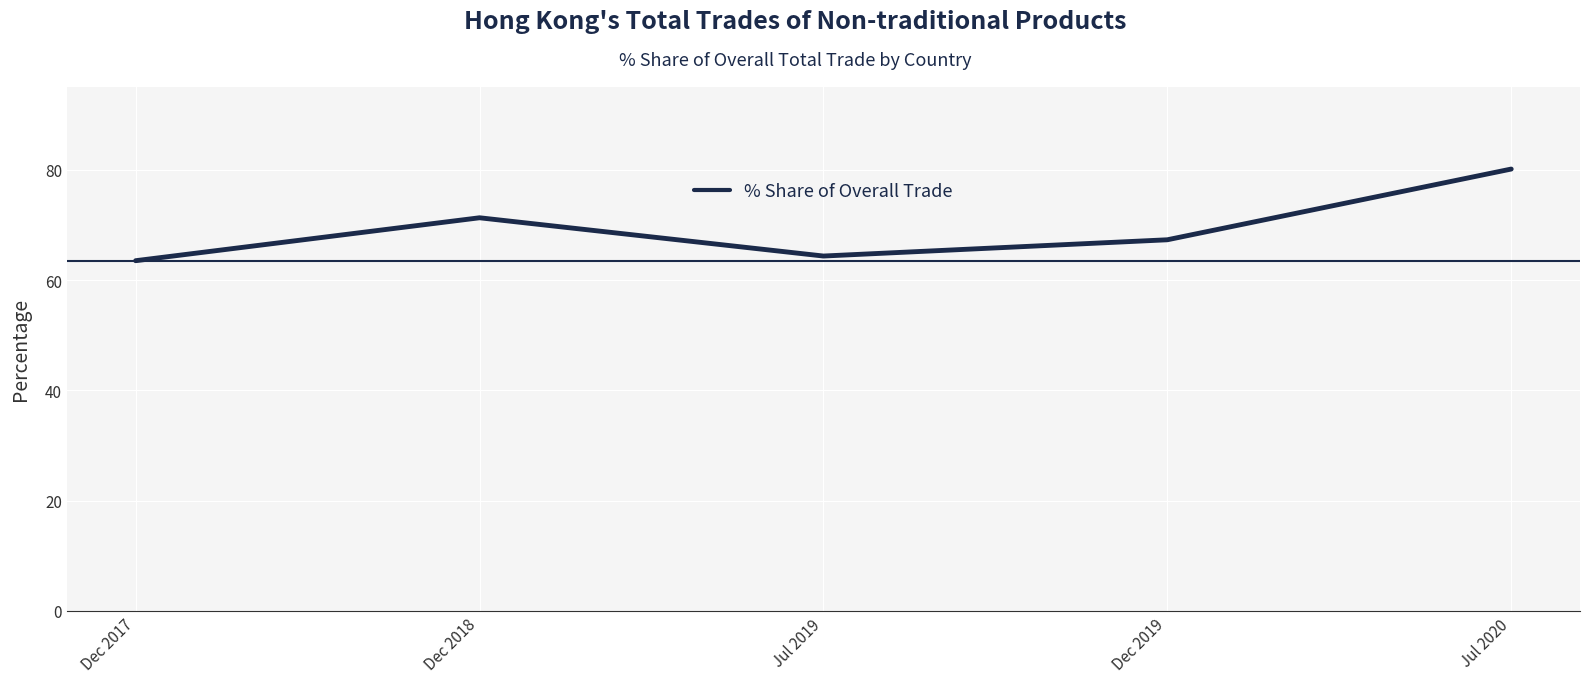

List the labels in order of value, largest first.

Jul 2020, Dec 2018, Dec 2019, Jul 2019, Dec 2017